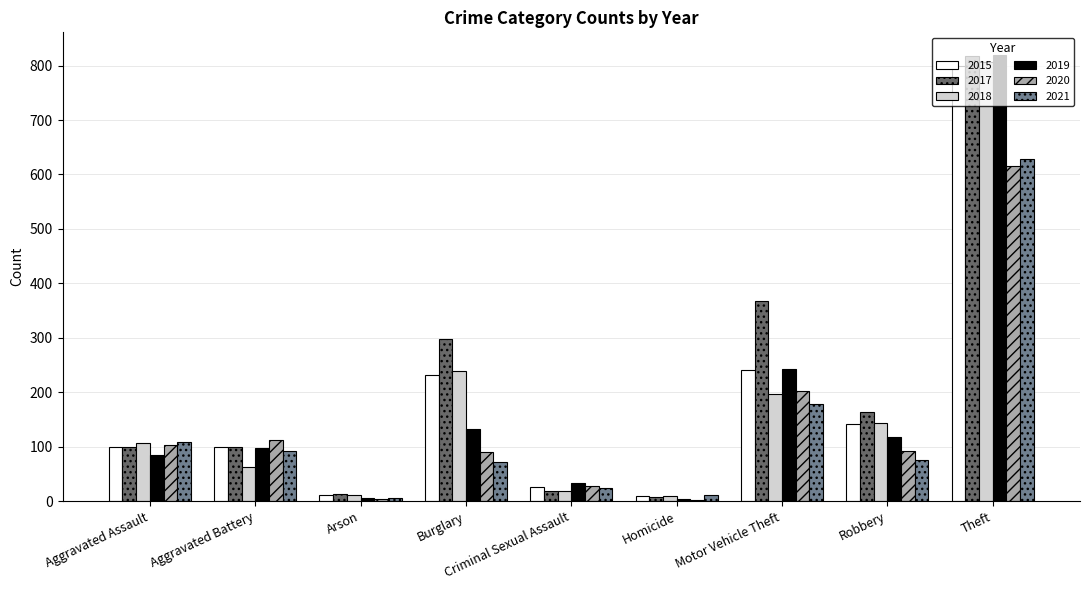

Are the bars horizontal?

No